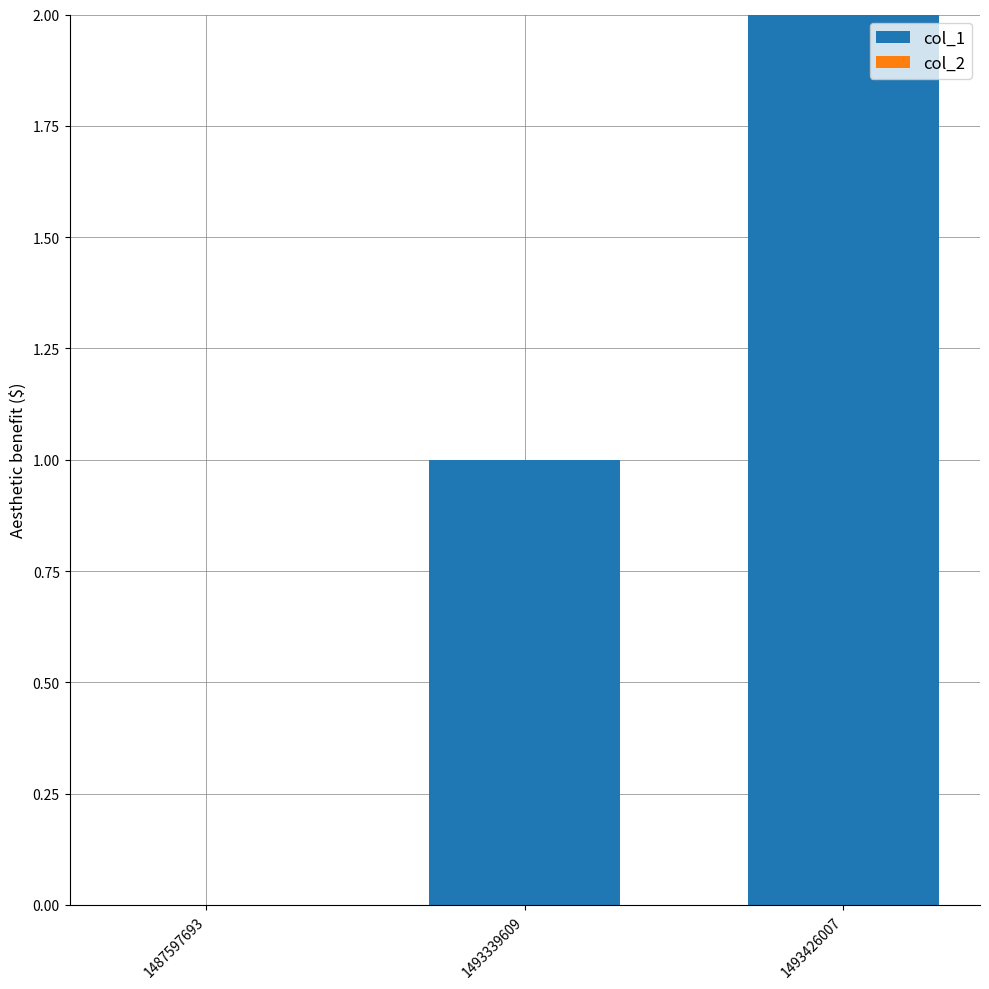

Which has a higher value, 1493426007 or 1493339609?

1493426007